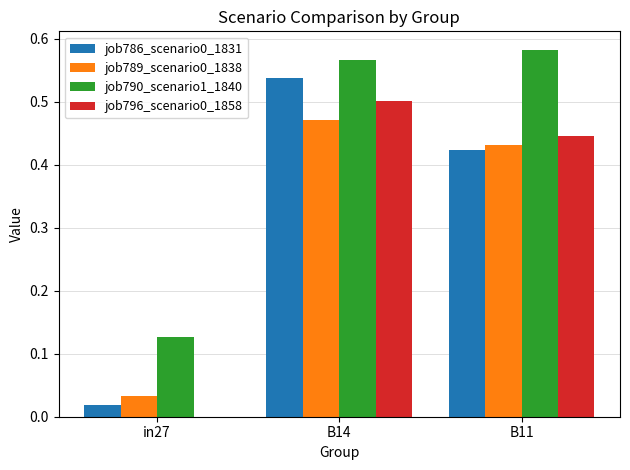

Which category has the highest value in the job796_scenario0_1858 series?

B14